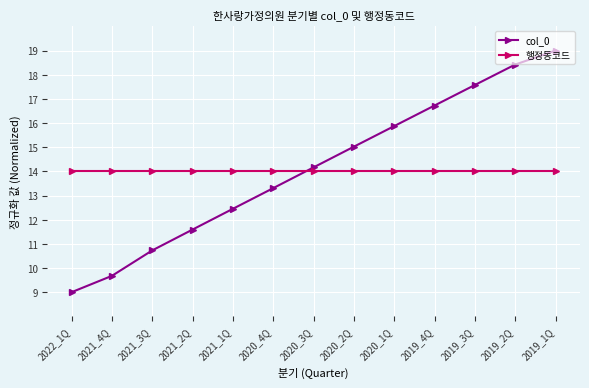

What is the spread (max minus min) of values at 2020_2Q?

1.0